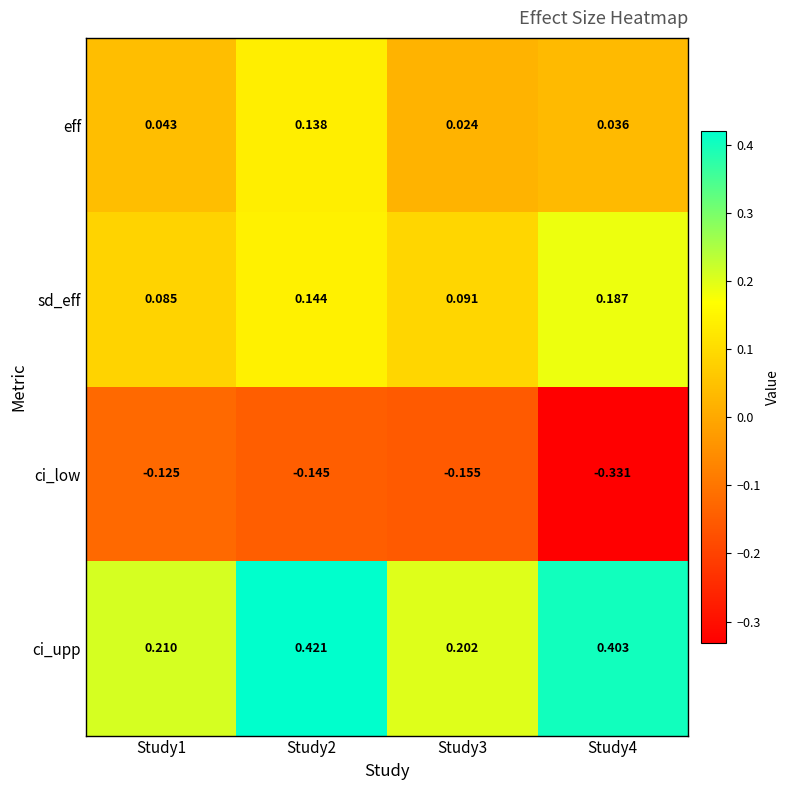

At Study1, list the series in order from largest to smallest.

ci_upp, sd_eff, eff, ci_low